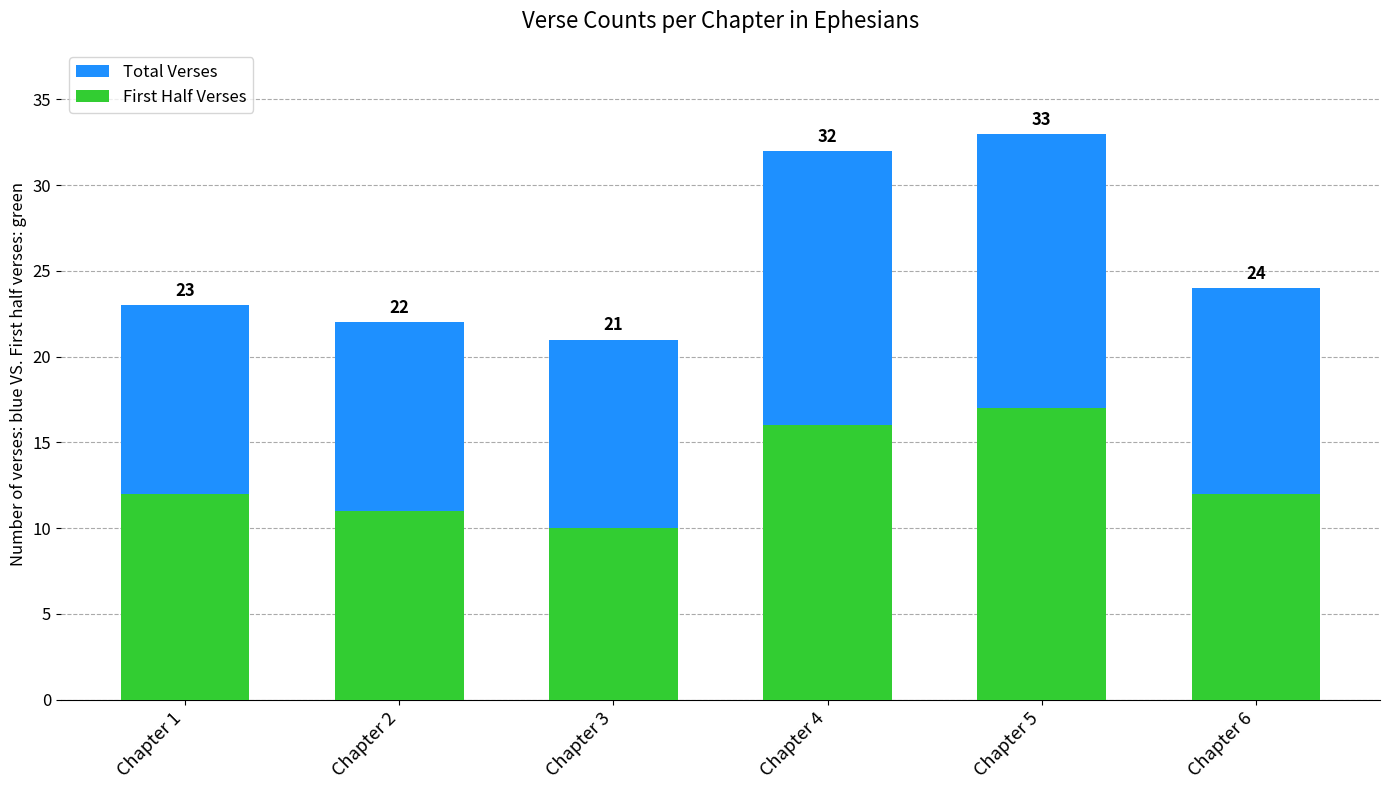

Count the number of data series in this chart.

2